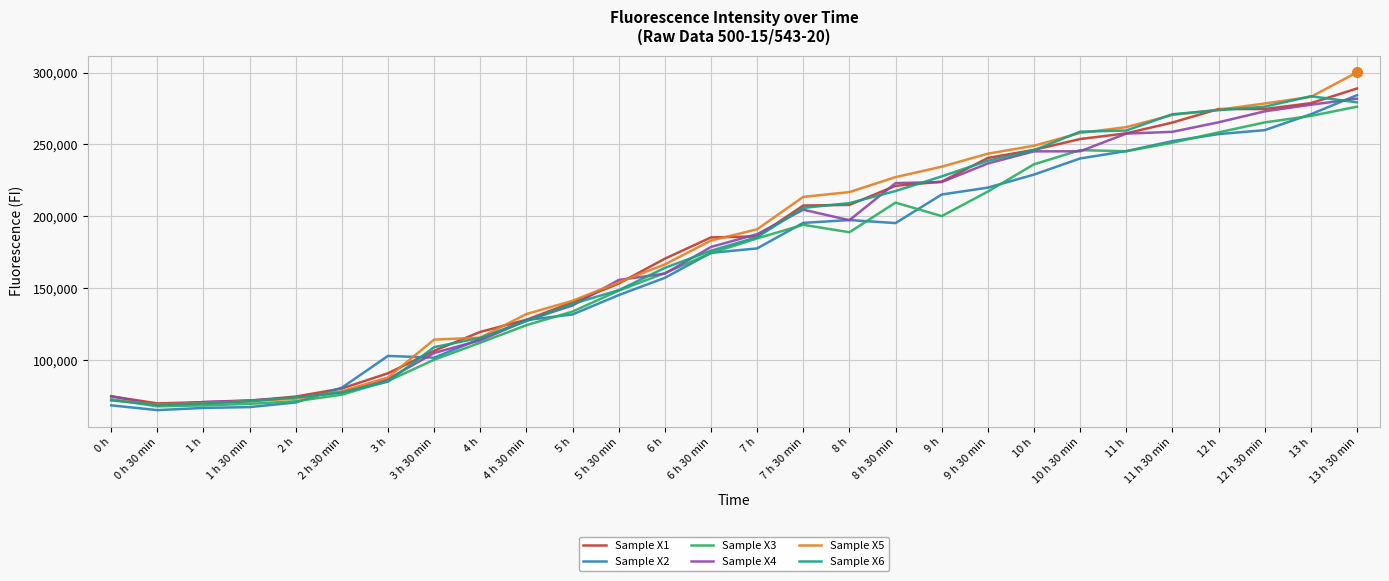

Which series changed the most between 3 h and 11 h 30 min?

Sample X6